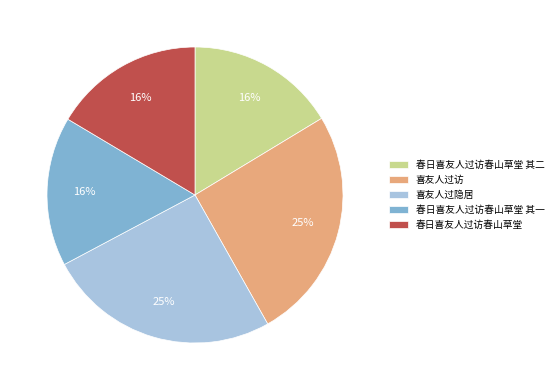

What is the ratio of the value at 春日喜友人过访春山草堂 其二 to the value at 喜友人过隐居?

0.6